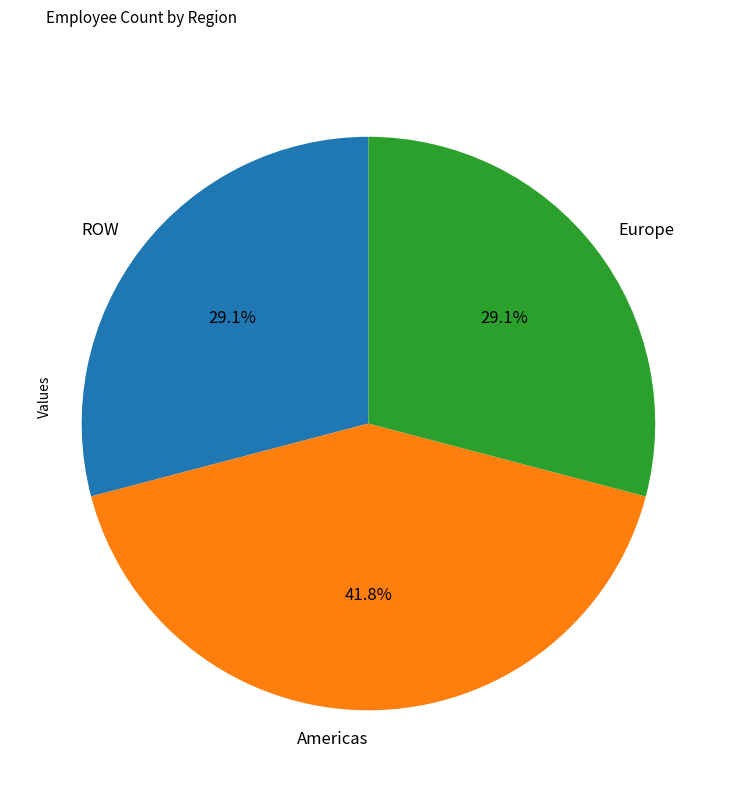

What is the total percentage of ROW and Americas?

70.9%